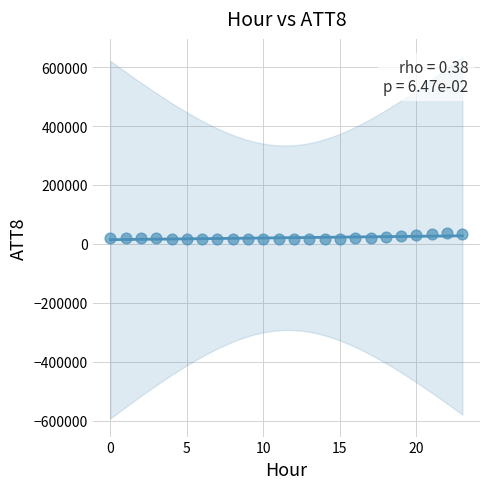

What is the range of Y values (max minus min)?

20600